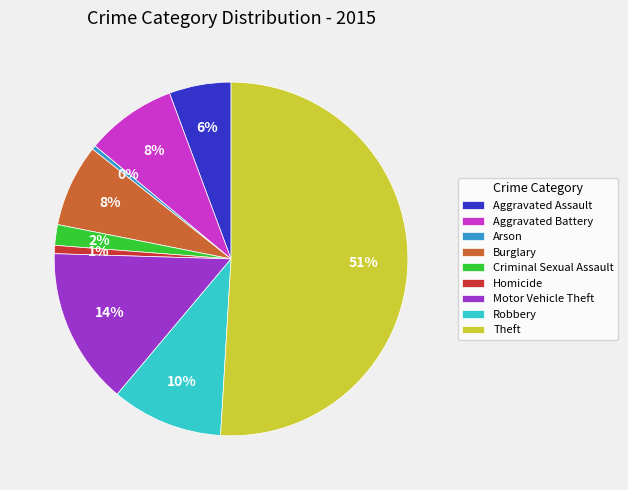

Approximately how many times larger is the value at Burglary compared to Arson?

20.0